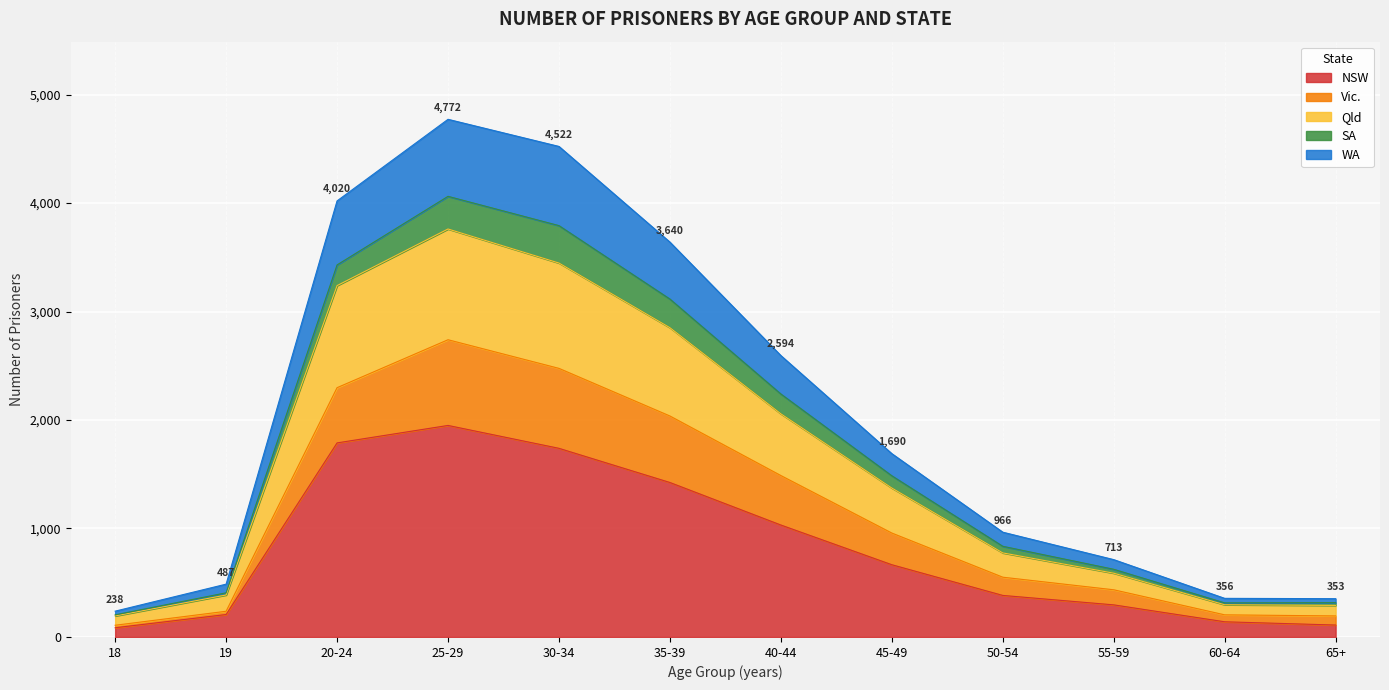

What position from the right is 30-34?

8